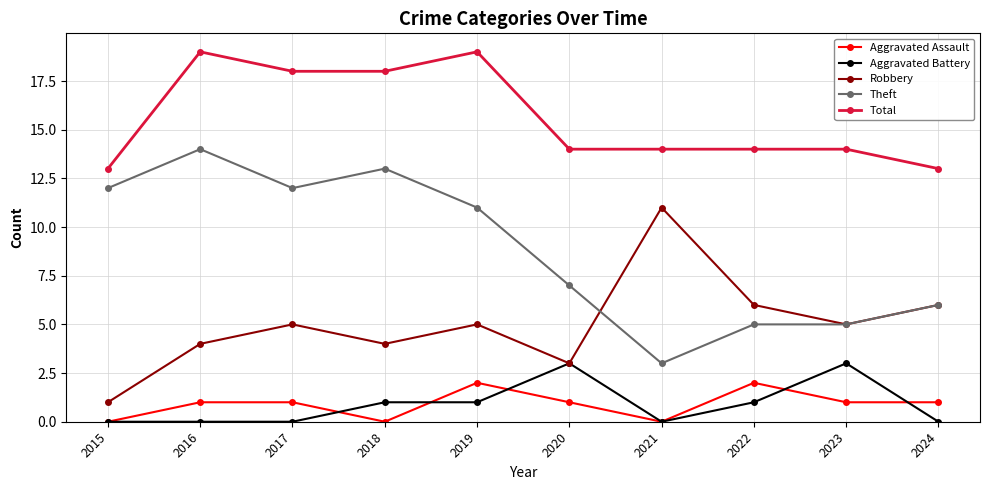

Reading right to left, what are all the values shown in this chart?

Aggravated Assault: 2024=1	2023=1	2022=2	2021=0	2020=1	2019=2	2018=0	2017=1	2016=1	2015=0
Aggravated Battery: 2024=0	2023=3	2022=1	2021=0	2020=3	2019=1	2018=1	2017=0	2016=0	2015=0
Robbery: 2024=6	2023=5	2022=6	2021=11	2020=3	2019=5	2018=4	2017=5	2016=4	2015=1
Theft: 2024=6	2023=5	2022=5	2021=3	2020=7	2019=11	2018=13	2017=12	2016=14	2015=12
Total: 2024=13	2023=14	2022=14	2021=14	2020=14	2019=19	2018=18	2017=18	2016=19	2015=13